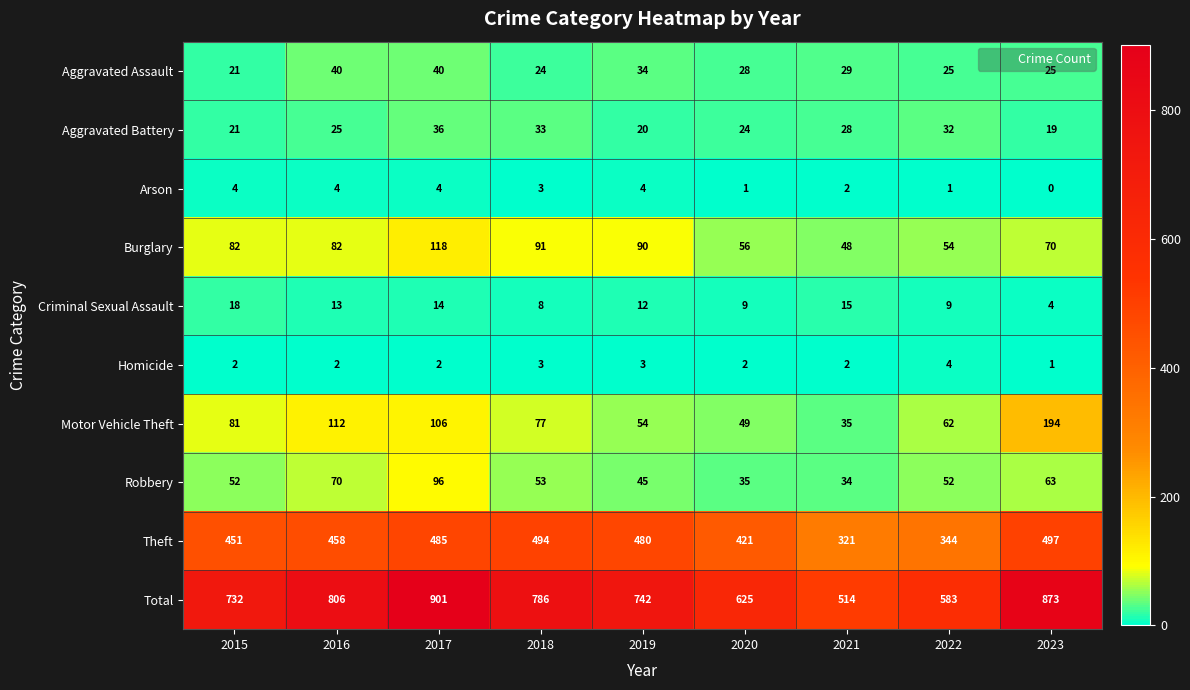

What is the spread (max minus min) of values at 2022?

582